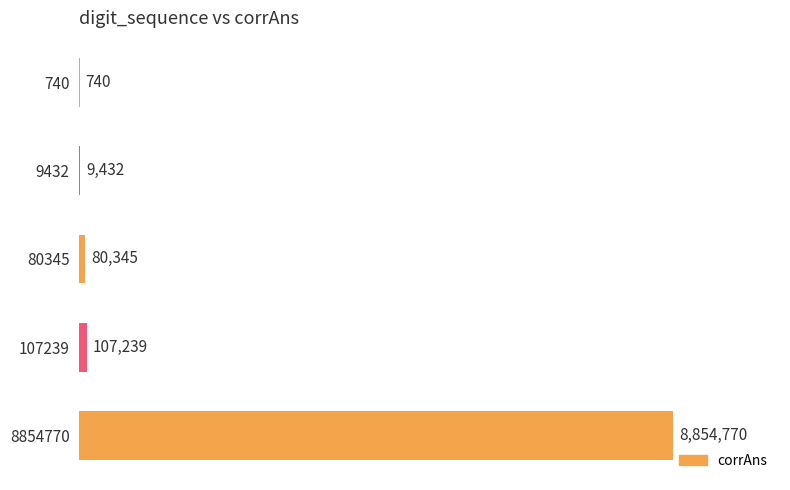

What is the average value?

1810505